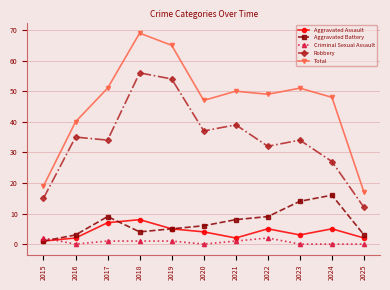

Is it true that Total equals 17 at 2025?

True